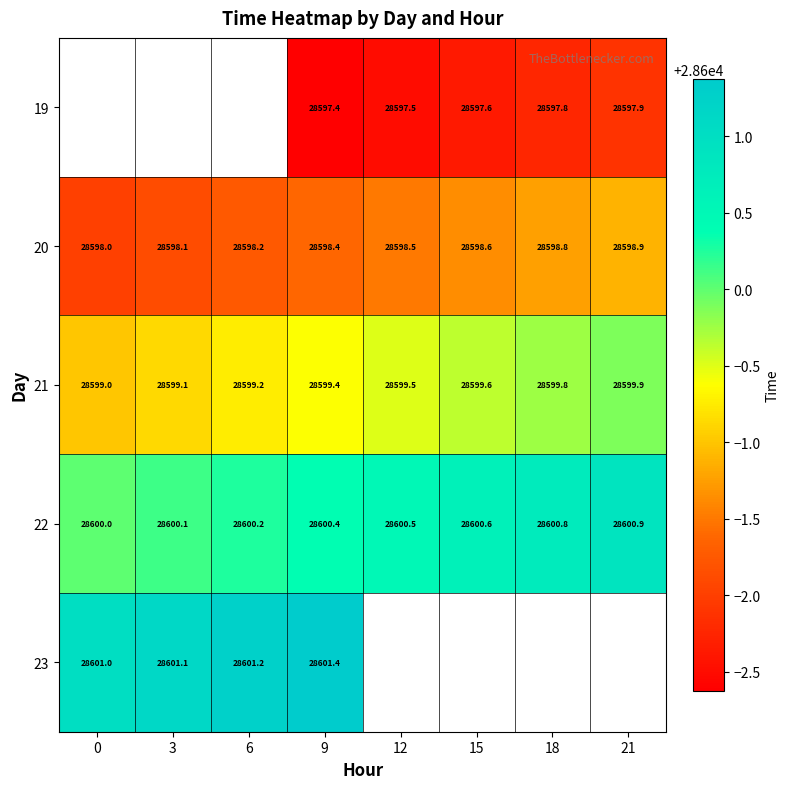

Between 21 and 18, which is larger?

21